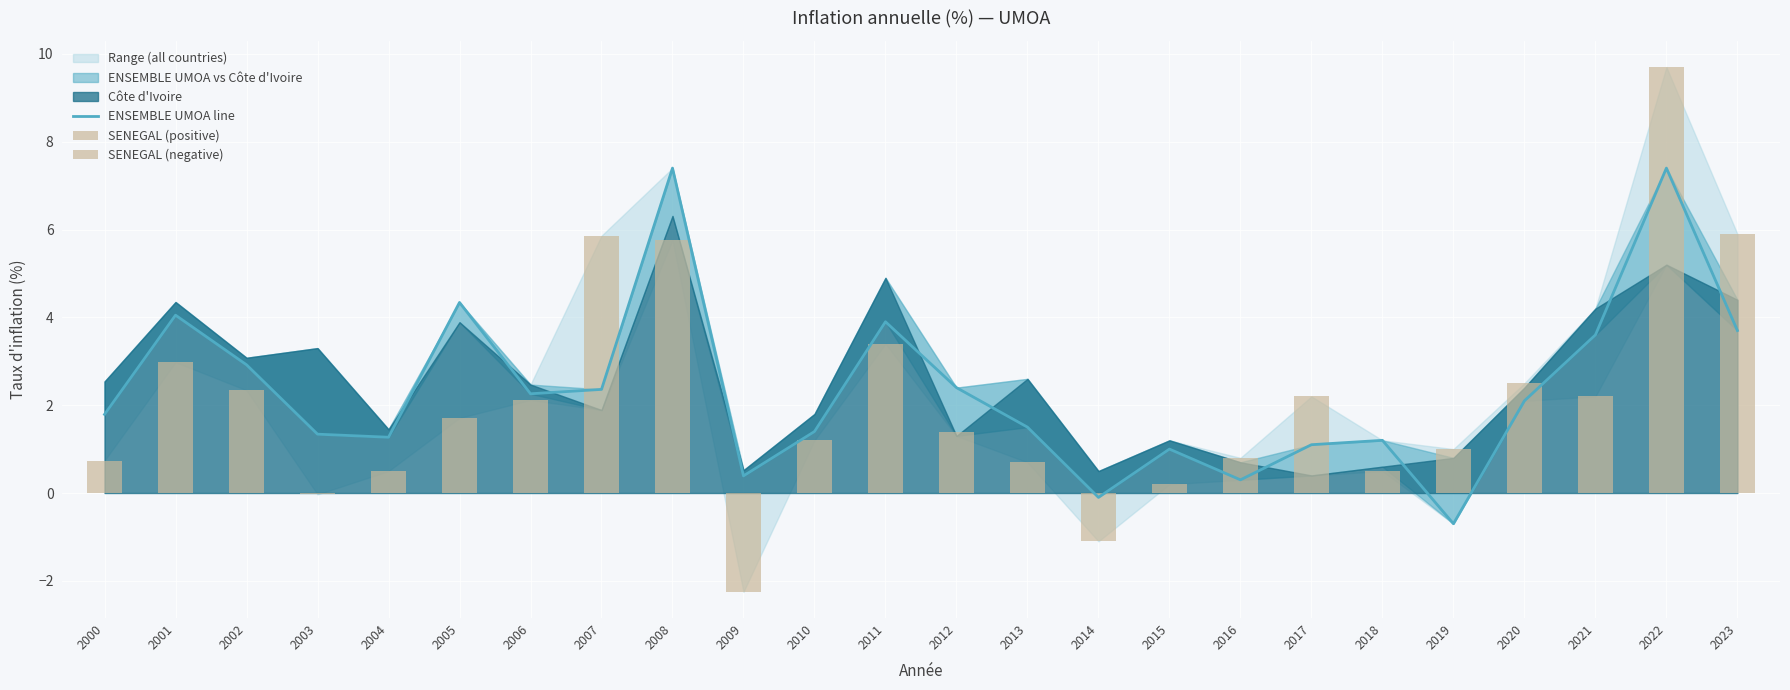

Which category has the highest value across all series?

2022